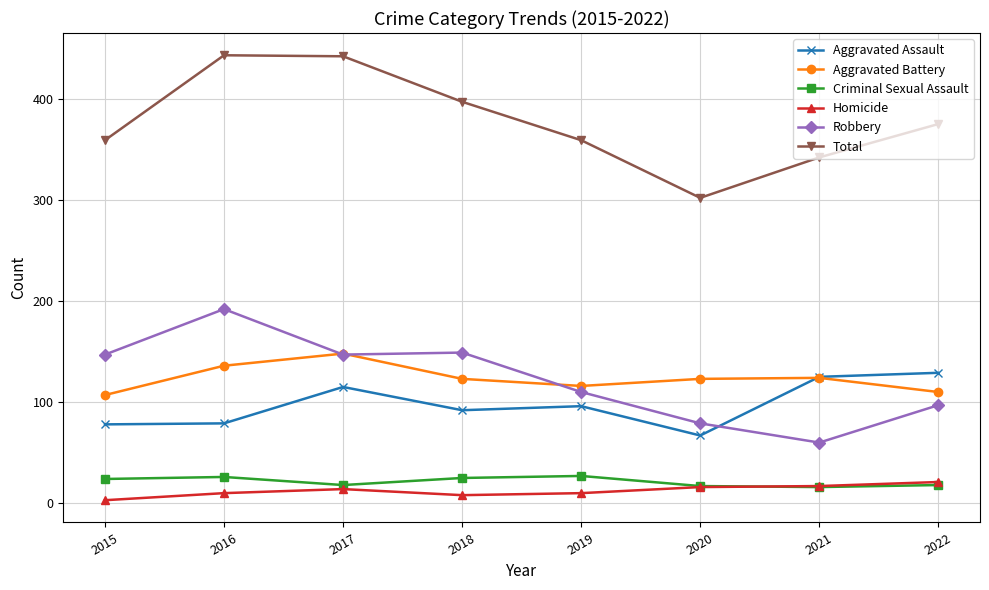

Where is the first local minimum for Total?

2020